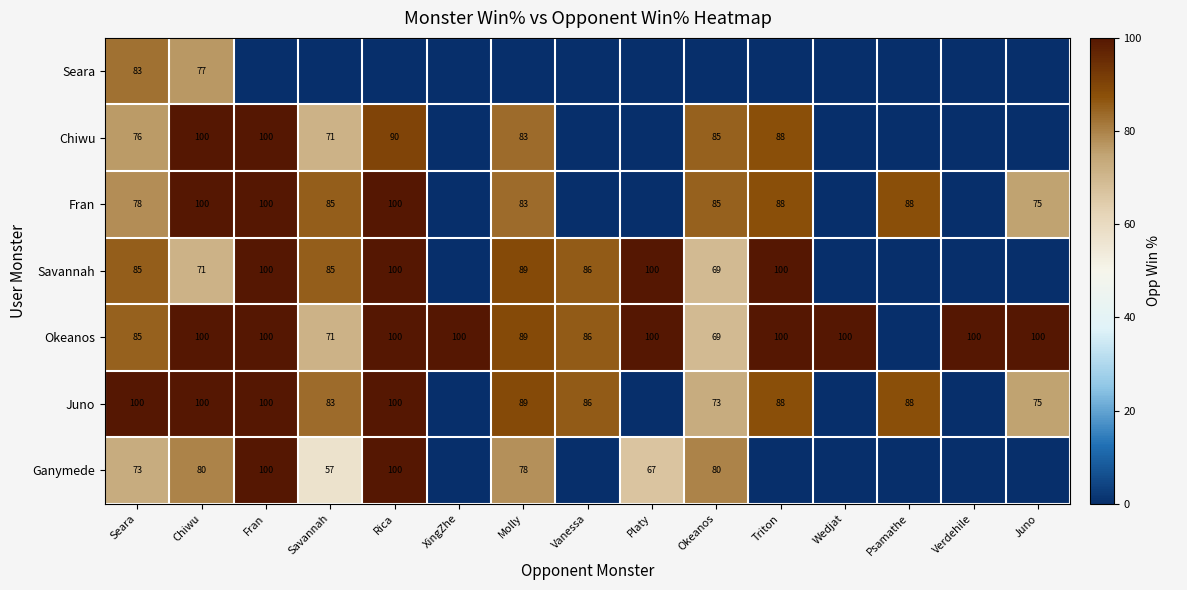

What is the sum of the Ganymede values at Seara and Platy?

140